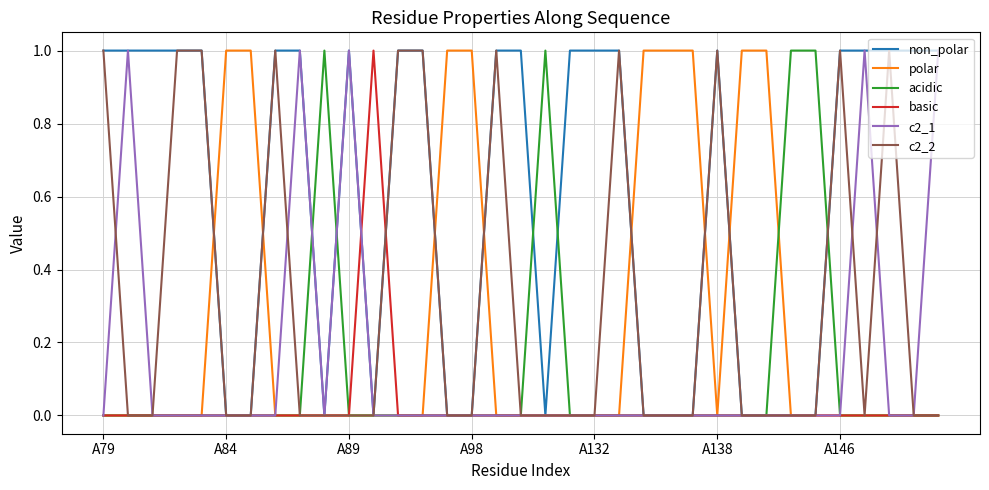

Reading right to left, list all the values displayed in this chart.

non_polar: 1	1	1	1	1	0	0	0	0	1	0	0	0	1	1	1	0	1	1	0	0	1	1	0	1	0	1	1	0	0	1	1	1	1	1
polar: 0	0	0	0	0	0	0	1	1	0	1	1	1	0	0	0	0	0	0	1	1	0	0	0	0	0	0	0	1	1	0	0	0	0	0
acidic: 0	0	0	0	0	1	1	0	0	0	0	0	0	0	0	0	1	0	0	0	0	0	0	0	0	1	0	0	0	0	0	0	0	0	0
basic: 0	0	0	0	0	0	0	0	0	0	0	0	0	0	0	0	0	0	0	0	0	0	0	1	0	0	0	0	0	0	0	0	0	0	0
c2_1: 1	0	0	1	0	0	0	0	0	0	0	0	0	0	0	0	0	0	0	0	0	0	0	0	1	0	1	0	0	0	0	0	0	1	0
c2_2: 0	0	1	0	1	0	0	0	0	1	0	0	0	1	0	0	0	0	1	0	0	1	1	0	0	0	0	1	0	0	1	1	0	0	1